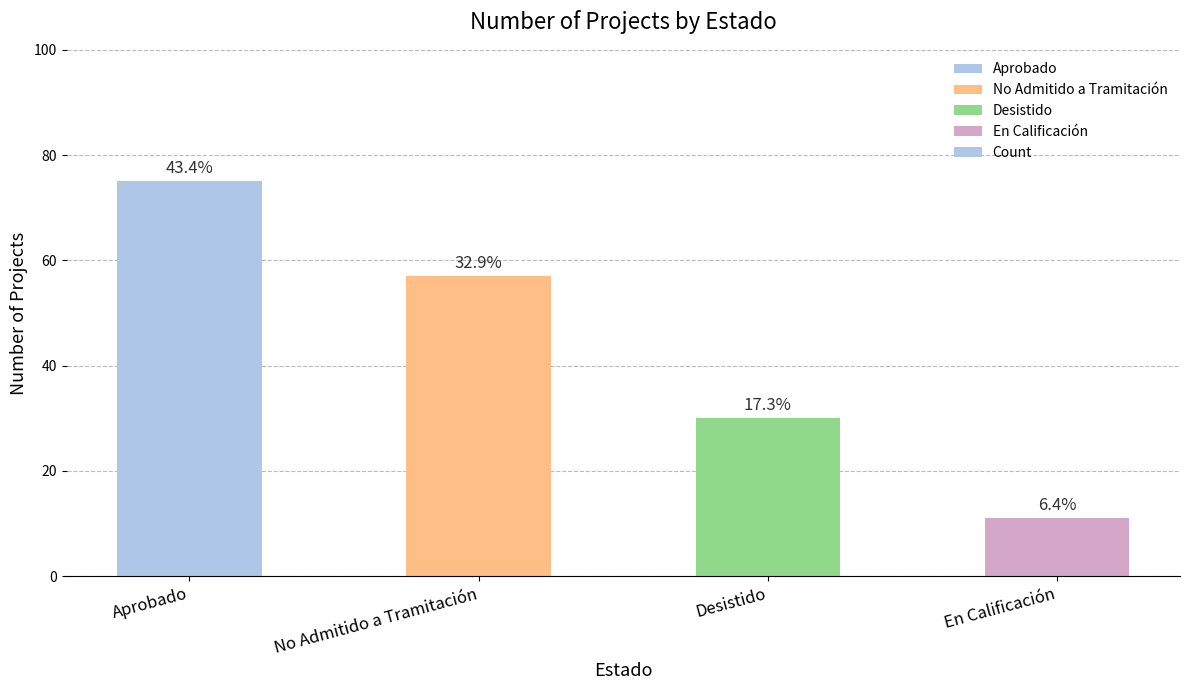

What is the value of the 1st bar from the left?

75